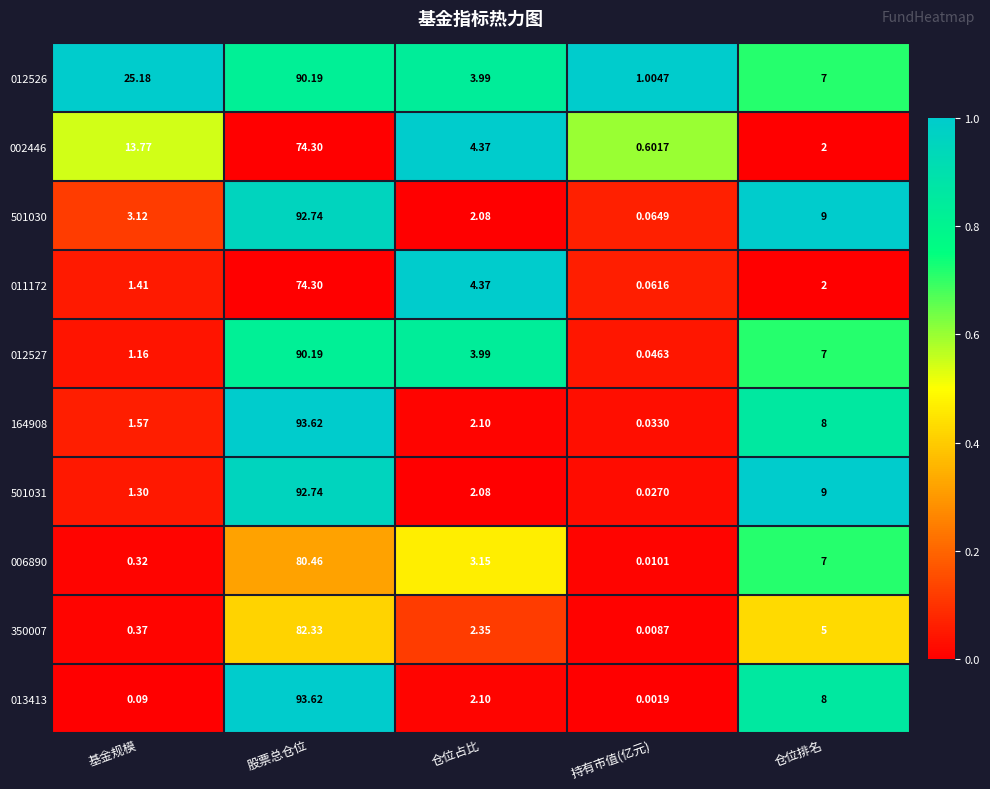

At which category is the sum across all series the highest?

股票总仓位